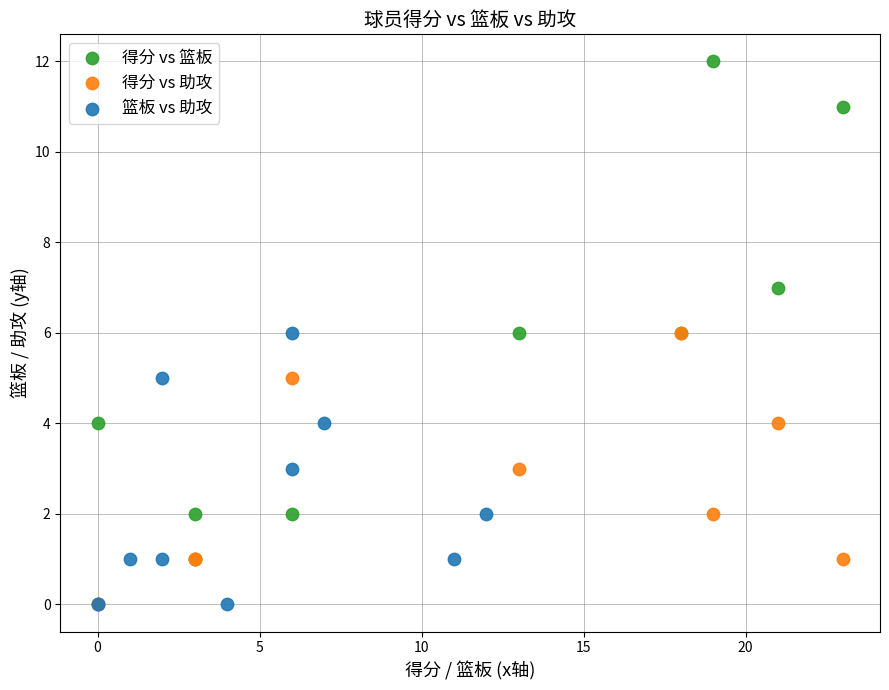

Which series has the widest spread of Y values?

得分 vs 篮板